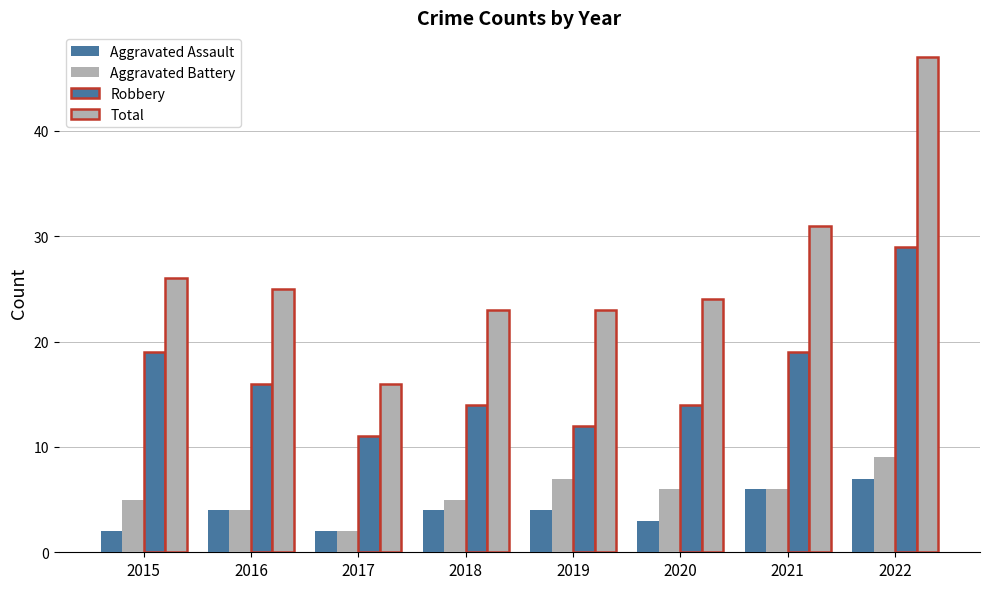

Between 2016 and 2021, which is larger?

2021